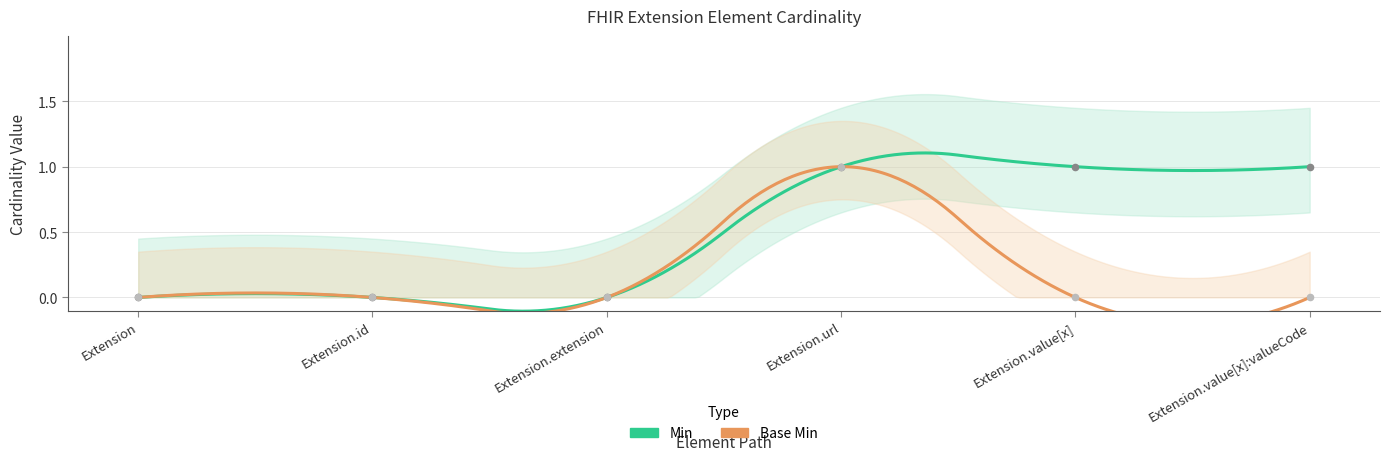

Which series has the largest Y range (max minus min)?

Min